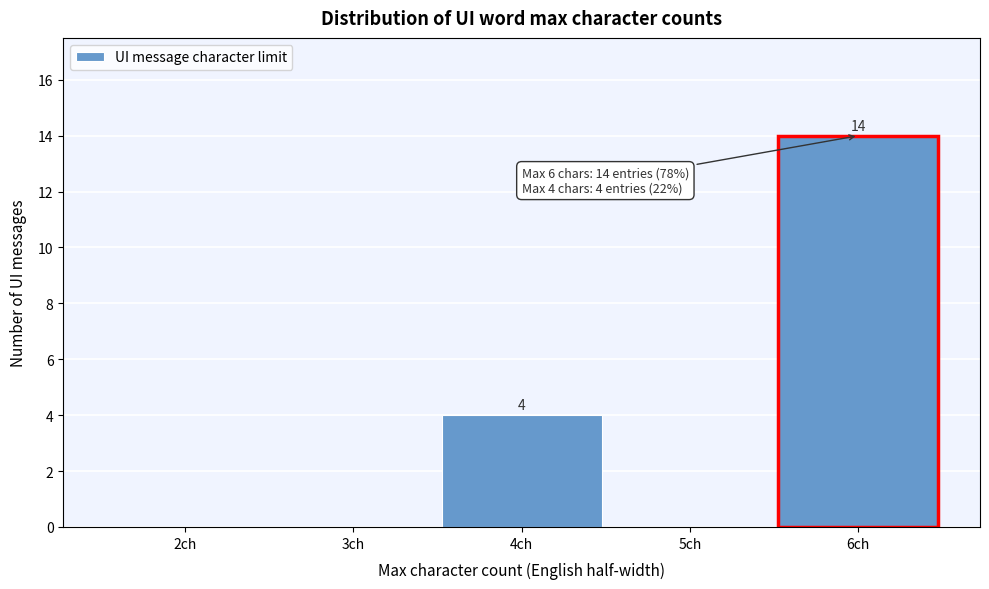

Reading right to left, what are all the values shown in this chart?

6ch=14	5ch=0	4ch=4	3ch=0	2ch=0